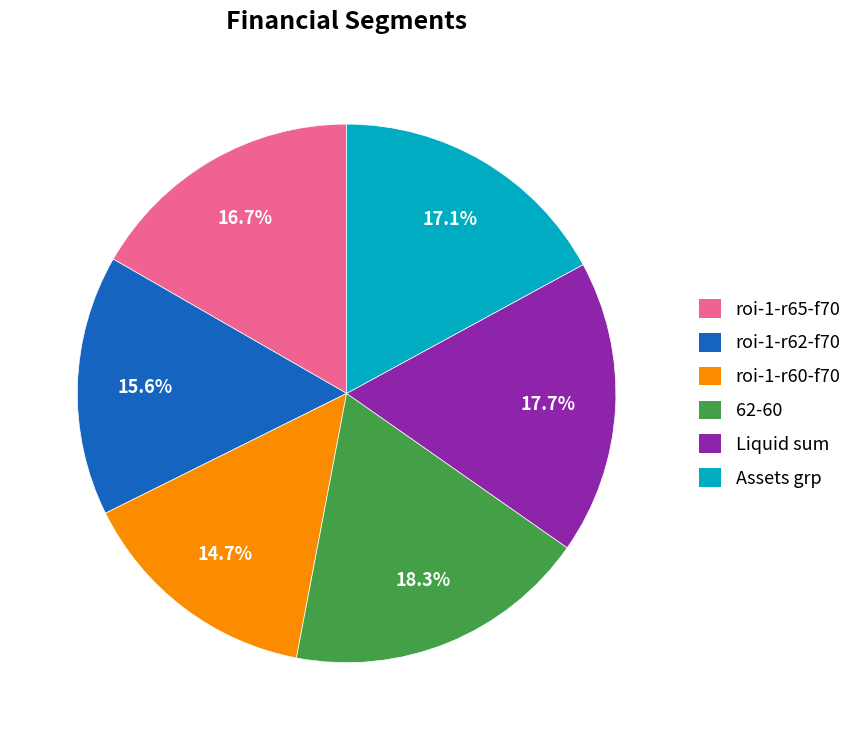

How many slices are in this pie chart?

6